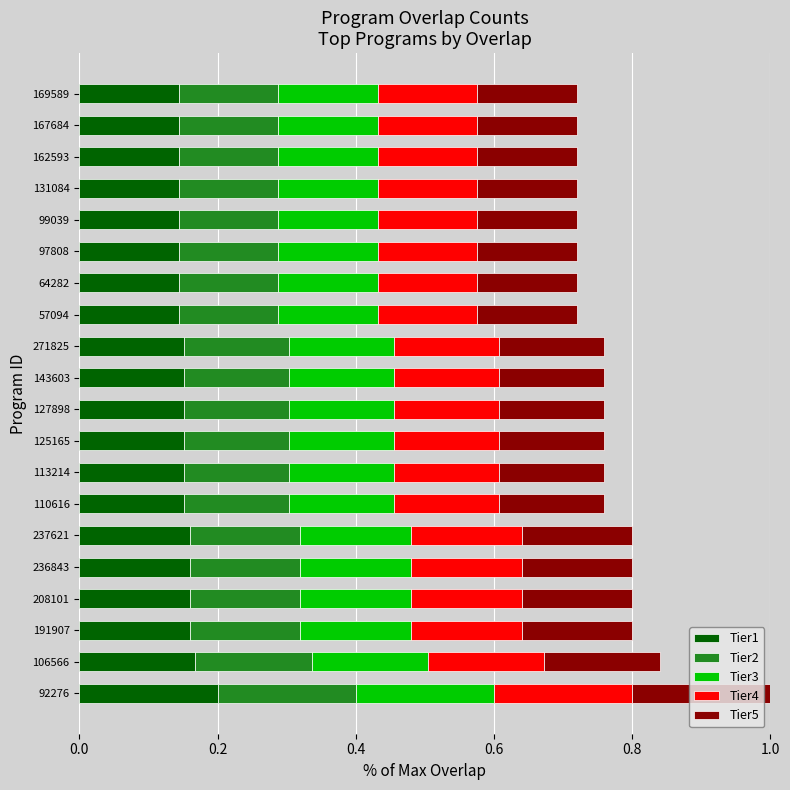

What is the total value across all series at 64282?

0.7